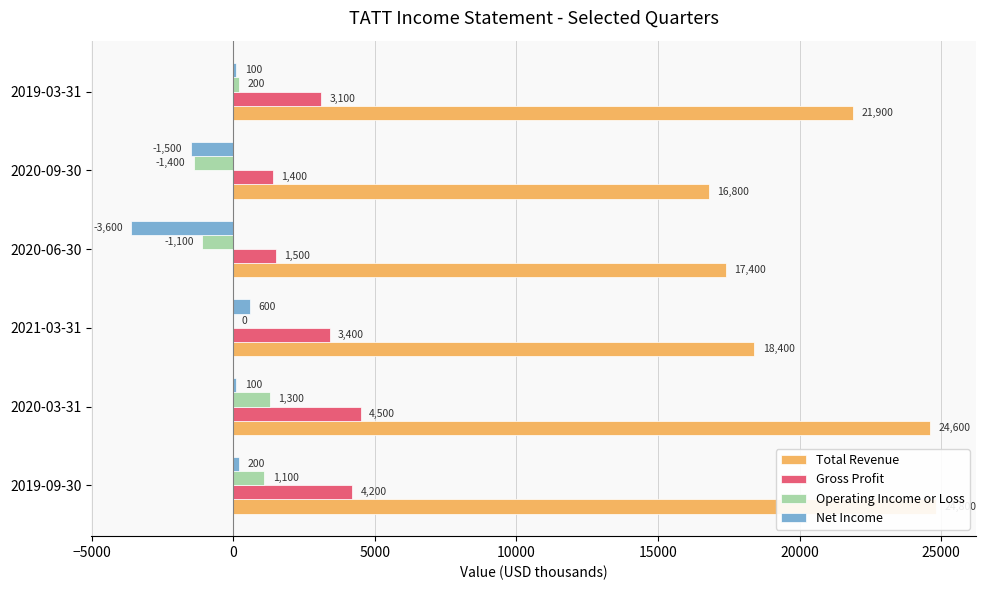

What is the difference between the maximum and minimum values in the Total Revenue series?

8000